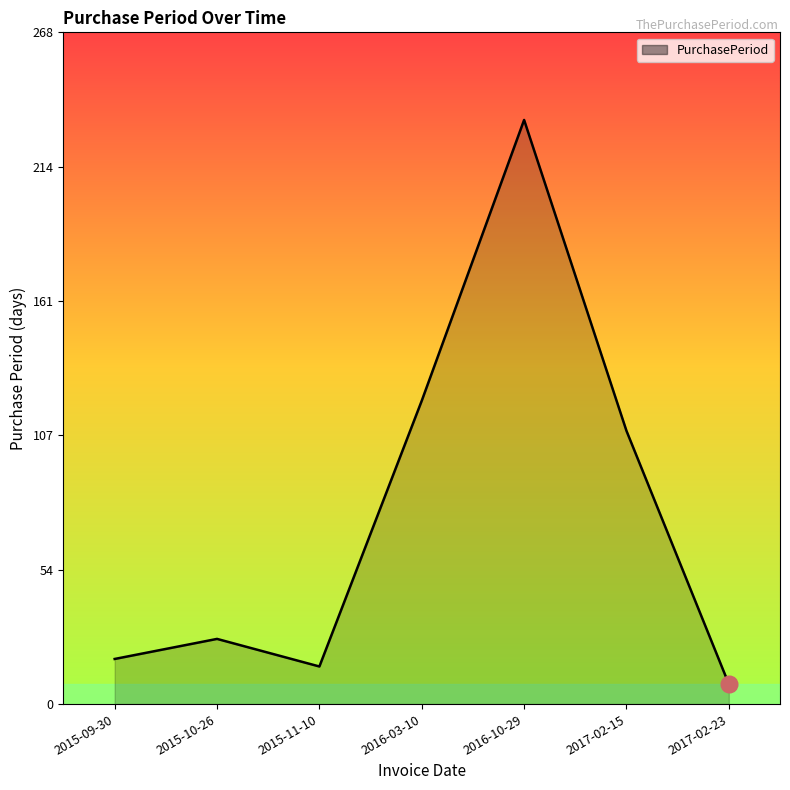

What is the change in value from 2015-10-26 to 2017-02-15?

+83